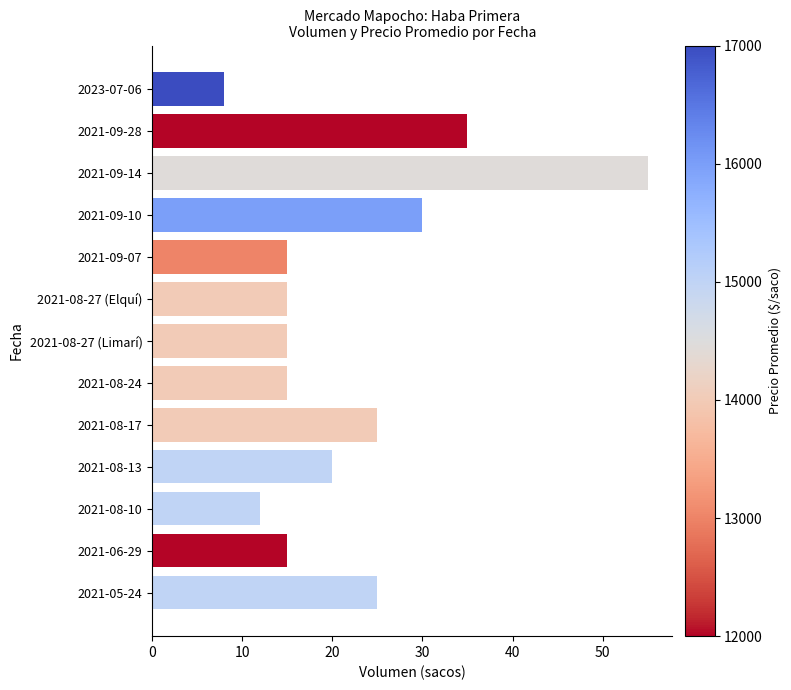

Is it true that the value at 2021-05-24 is 45?

False